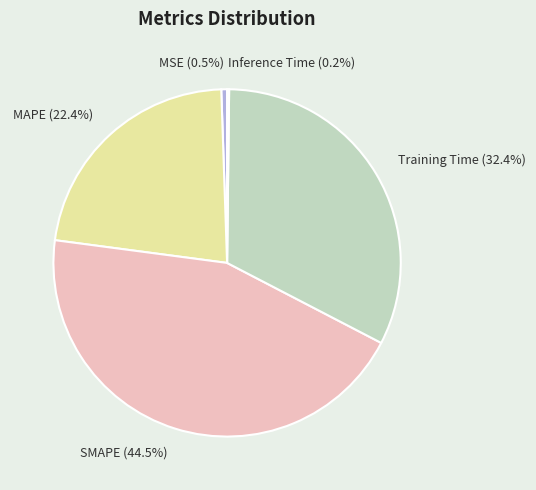

Which slice is the largest?

SMAPE